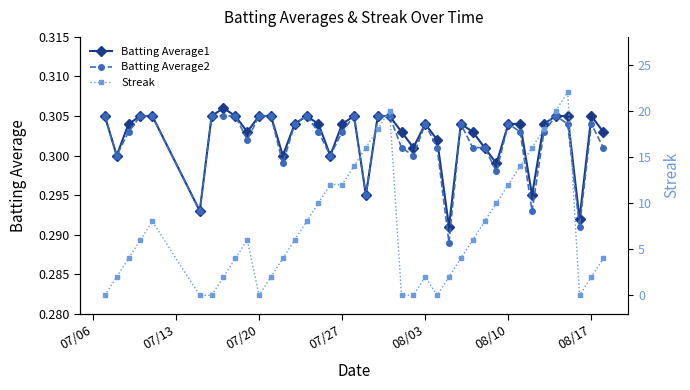

Count the Batting Average2 values in the range 0 to 1.

40